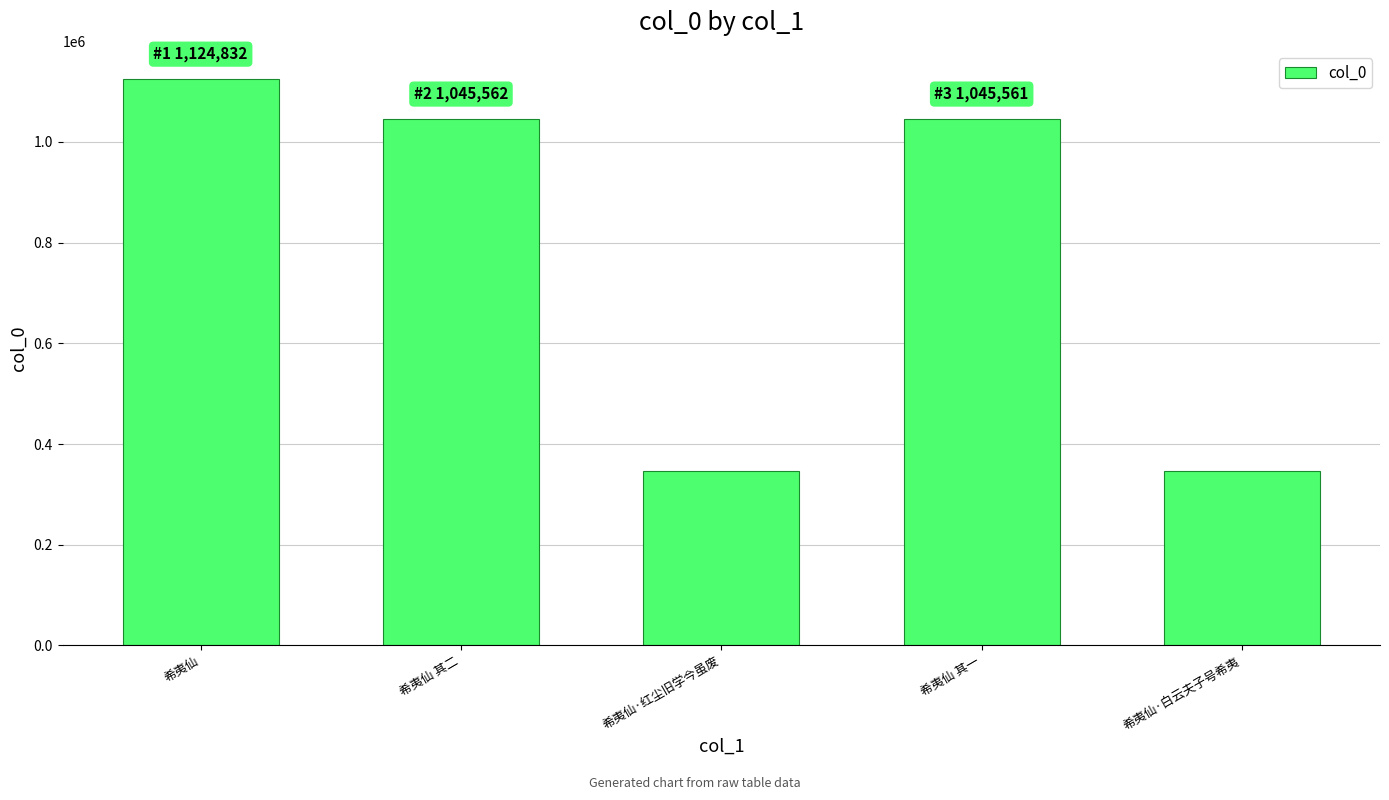

True or false: the data shows 346482 at 希夷仙·红尘旧学今虽废.

True